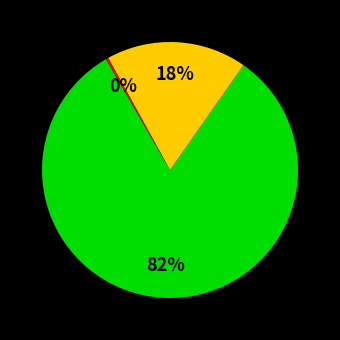

To the nearest percent, what is the difference between the largest and smallest slice percentages?

82%